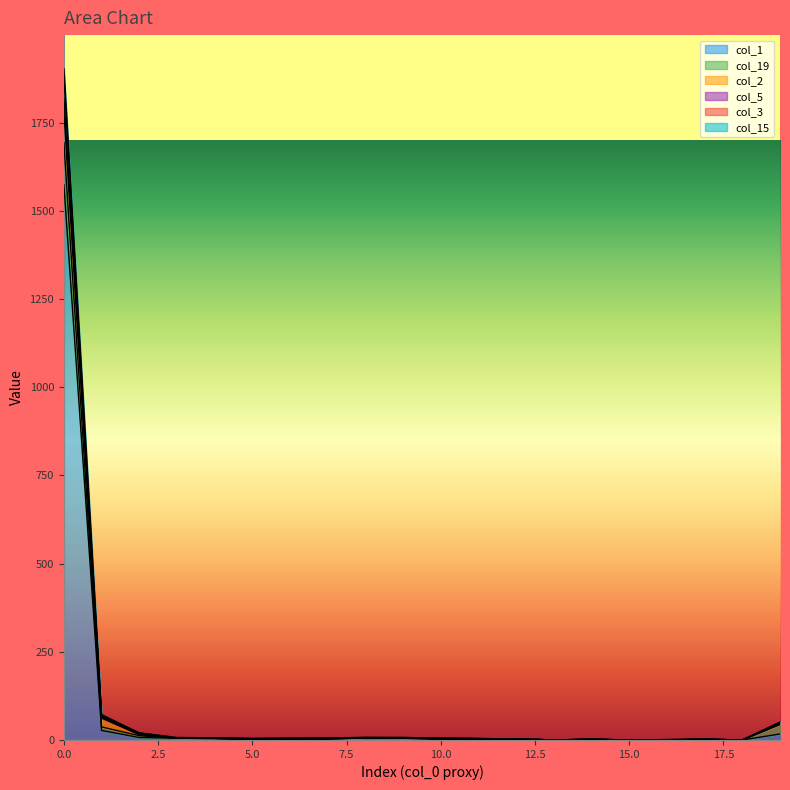

At which label is col_5 closest to 951?

1